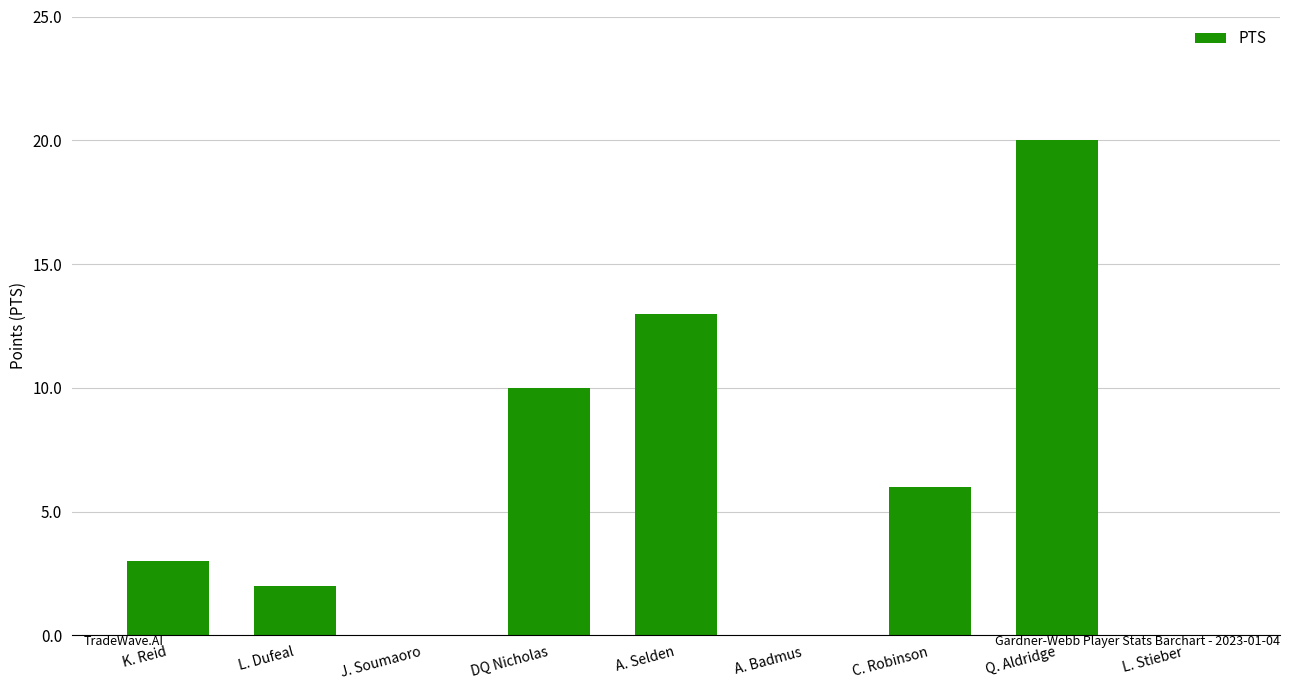

What is the sum of the values at J. Soumaoro and K. Reid?

3